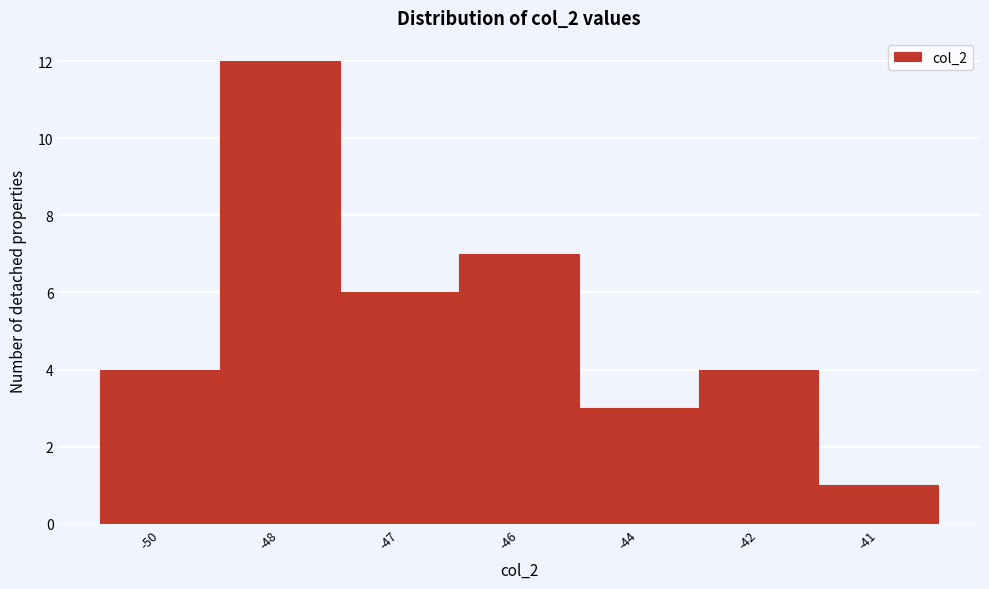

Reading left to right, list all the values displayed in this chart.

-50=4	-48=12	-47=6	-46=7	-44=3	-42=4	-41=1